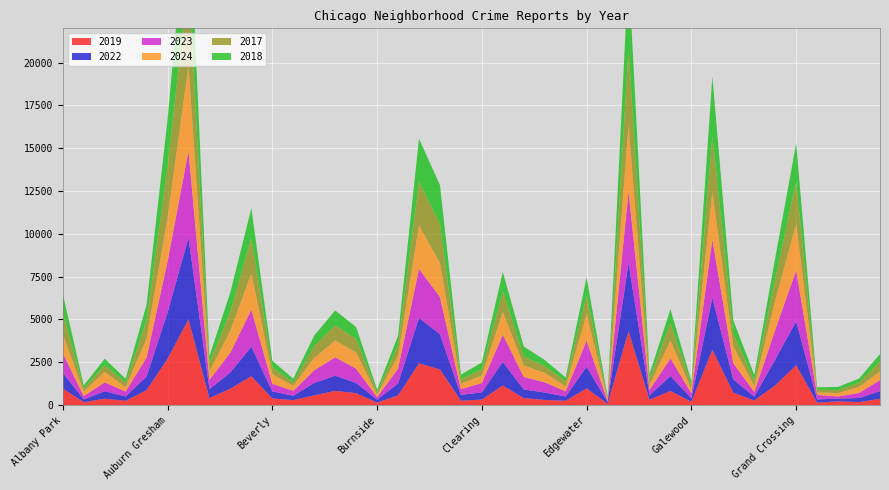

Reading left to right, extract all data points from this chart.

2019: Albany Park=968	Andersonville=166	Archer Heights=368	Armour Square=249	Ashburn=872	Auburn Gresham=2700	Austin=5008	Avalon Park=405	Avondale=957	Belmont Cragin=1687	Beverly=385	Boystown=287	Bridgeport=568	Brighton Park=828	Bucktown=694	Burnside=142	Calumet Heights=561	Chatham=2441	Chicago Lawn=2079	Chinatown=253	Clearing=322	Douglas=1140	Dunning=406	East Side=298	East Village=248	Edgewater=972	Edison Park=77	Englewood=4310	Fuller Park=308	Gage Park=825	Galewood=189	Garfield Park=3227	Garfield Ridge=728	Gold Coast=261	Grand Boulevard=1153	Grand Crossing=2328	Grant Park=138	Greektown=220	Hegewisch=171	Hermosa=365
2022: Albany Park=926	Andersonville=157	Archer Heights=440	Armour Square=251	Ashburn=797	Auburn Gresham=2698	Austin=4763	Avalon Park=522	Avondale=953	Belmont Cragin=1719	Beverly=414	Boystown=258	Bridgeport=722	Brighton Park=888	Bucktown=599	Burnside=175	Calumet Heights=698	Chatham=2650	Chicago Lawn=2056	Chinatown=338	Clearing=422	Douglas=1379	Dunning=504	East Side=434	East Village=250	Edgewater=1269	Edison Park=99	Englewood=3980	Fuller Park=263	Gage Park=870	Galewood=210	Garfield Park=3035	Garfield Ridge=766	Gold Coast=236	Grand Boulevard=1504	Grand Crossing=2566	Grant Park=192	Greektown=154	Hegewisch=240	Hermosa=442
2023: Albany Park=1138	Andersonville=201	Archer Heights=515	Armour Square=291	Ashburn=1106	Auburn Gresham=2988	Austin=5064	Avalon Park=542	Avondale=1152	Belmont Cragin=2165	Beverly=442	Boystown=288	Bridgeport=739	Brighton Park=1073	Bucktown=829	Burnside=146	Calumet Heights=860	Chatham=2862	Chicago Lawn=2174	Chinatown=335	Clearing=537	Douglas=1588	Dunning=730	East Side=592	East Village=305	Edgewater=1513	Edison Park=71	Englewood=4175	Fuller Park=313	Gage Park=1028	Galewood=285	Garfield Park=3398	Garfield Ridge=949	Gold Coast=268	Grand Boulevard=1734	Grand Crossing=2971	Grant Park=261	Greektown=129	Hegewisch=297	Hermosa=645
2024: Albany Park=1104	Andersonville=263	Archer Heights=616	Armour Square=251	Ashburn=1111	Auburn Gresham=2524	Austin=4976	Avalon Park=484	Avondale=1286	Belmont Cragin=2118	Beverly=559	Boystown=296	Bridgeport=720	Brighton Park=986	Bucktown=938	Burnside=140	Calumet Heights=751	Chatham=2526	Chicago Lawn=1973	Chinatown=321	Clearing=441	Douglas=1330	Dunning=675	East Side=555	East Village=281	Edgewater=1554	Edison Park=97	Englewood=3877	Fuller Park=269	Gage Park=1039	Galewood=231	Garfield Park=2788	Garfield Ridge=973	Gold Coast=337	Grand Boulevard=1711	Grand Crossing=2715	Grant Park=151	Greektown=194	Hegewisch=352	Hermosa=495
2017: Albany Park=1252	Andersonville=171	Archer Heights=391	Armour Square=250	Ashburn=1053	Auburn Gresham=2973	Austin=5096	Avalon Park=508	Avondale=1107	Belmont Cragin=2066	Beverly=403	Boystown=188	Bridgeport=697	Brighton Park=879	Bucktown=795	Burnside=145	Calumet Heights=620	Chatham=2566	Chicago Lawn=2288	Chinatown=253	Clearing=360	Douglas=1201	Dunning=531	East Side=397	East Village=296	Edgewater=1082	Edison Park=87	Englewood=4471	Fuller Park=365	Gage Park=1019	Galewood=265	Garfield Park=3257	Garfield Ridge=743	Gold Coast=311	Grand Boulevard=1281	Grand Crossing=2456	Grant Park=154	Greektown=176	Hegewisch=246	Hermosa=589
2018: Albany Park=1117	Andersonville=184	Archer Heights=374	Armour Square=248	Ashburn=924	Auburn Gresham=2787	Austin=5163	Avalon Park=401	Avondale=1142	Belmont Cragin=1738	Beverly=386	Boystown=224	Bridgeport=616	Brighton Park=870	Bucktown=704	Burnside=160	Calumet Heights=554	Chatham=2513	Chicago Lawn=2280	Chinatown=273	Clearing=409	Douglas=1131	Dunning=571	East Side=354	East Village=230	Edgewater=1063	Edison Park=75	Englewood=4608	Fuller Park=289	Gage Park=817	Galewood=202	Garfield Park=3486	Garfield Ridge=789	Gold Coast=342	Grand Boulevard=1205	Grand Crossing=2249	Grant Park=141	Greektown=185	Hegewisch=240	Hermosa=444